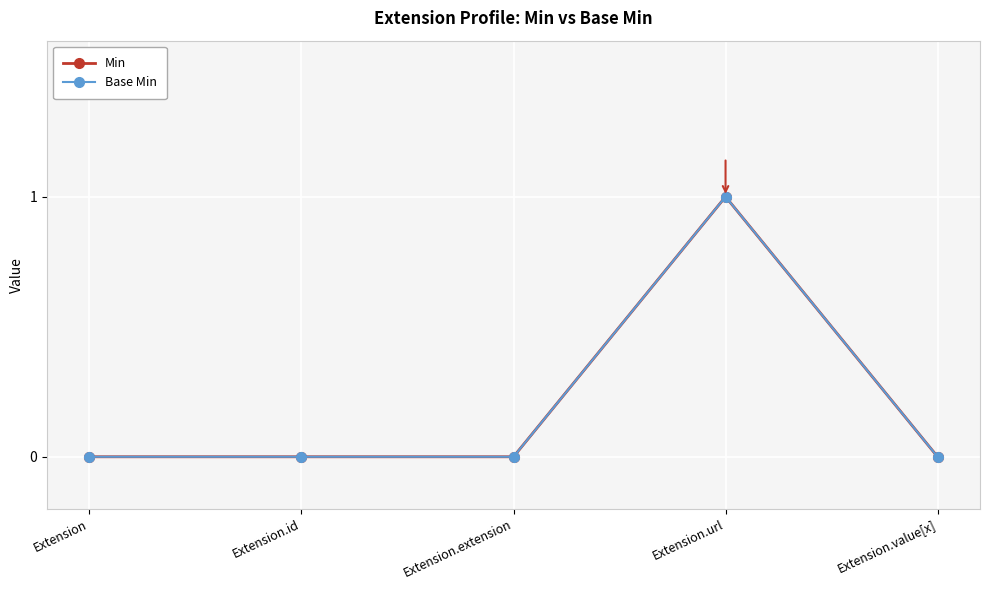

Is this an area chart (filled region under the line)?

No